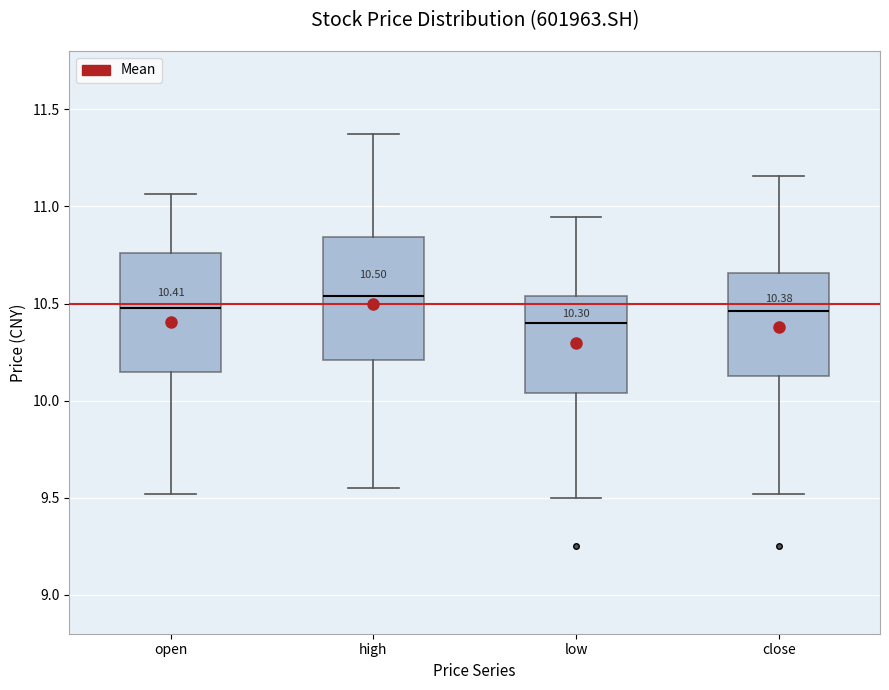

Which box's median line is the lowest?

low